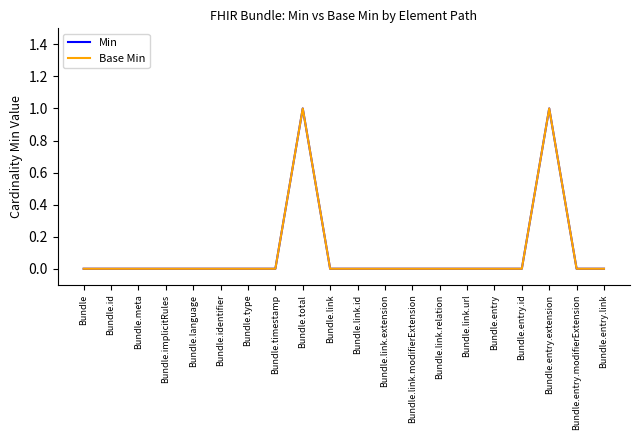

Is this an area chart (filled region under the line)?

No